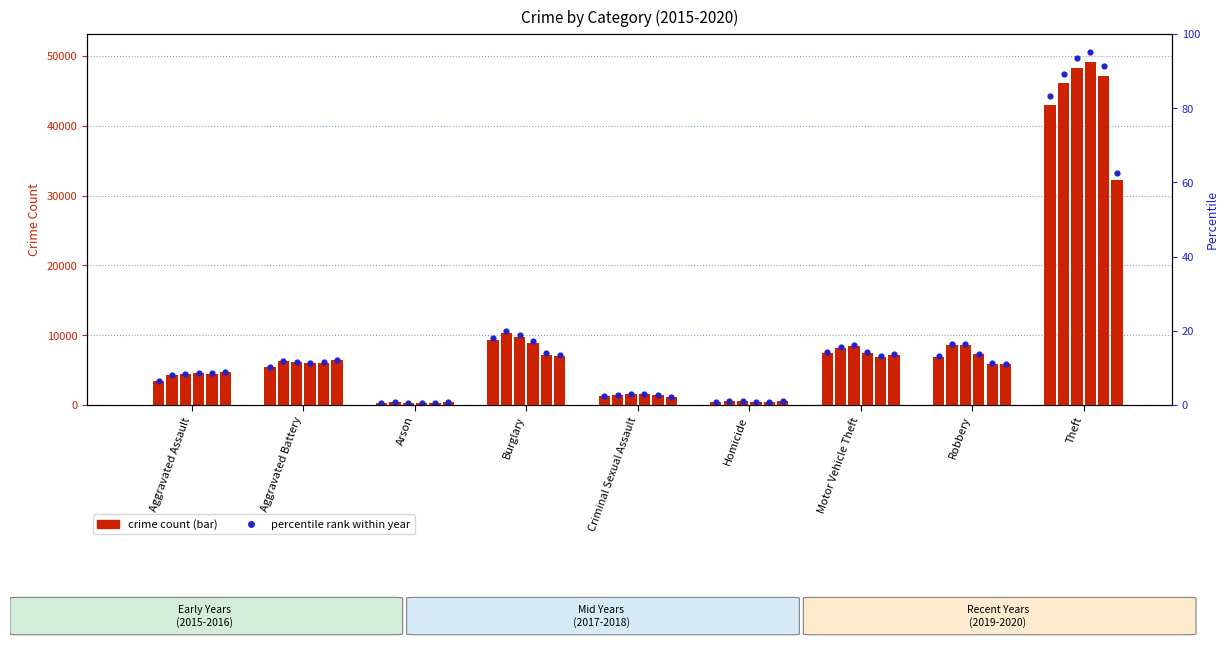

What is the total value across all series at Aggravated Assault?

26207.1